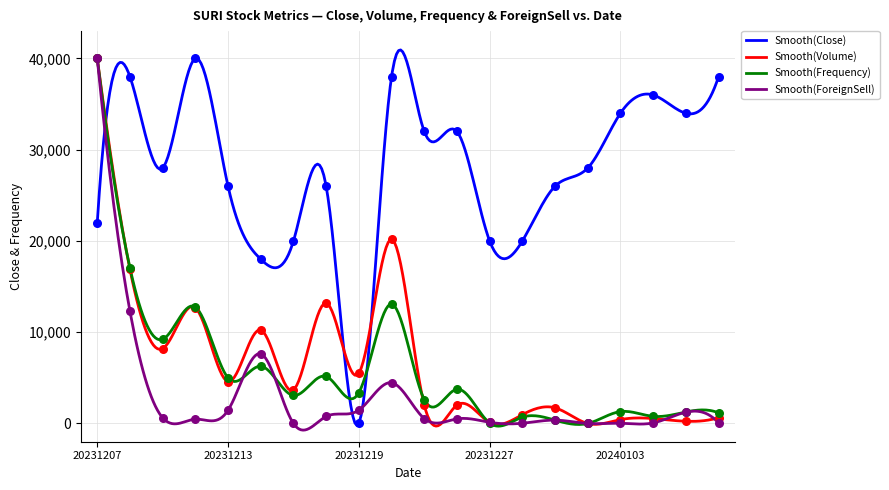

At how many categories does at least one series exceed 4820?

20